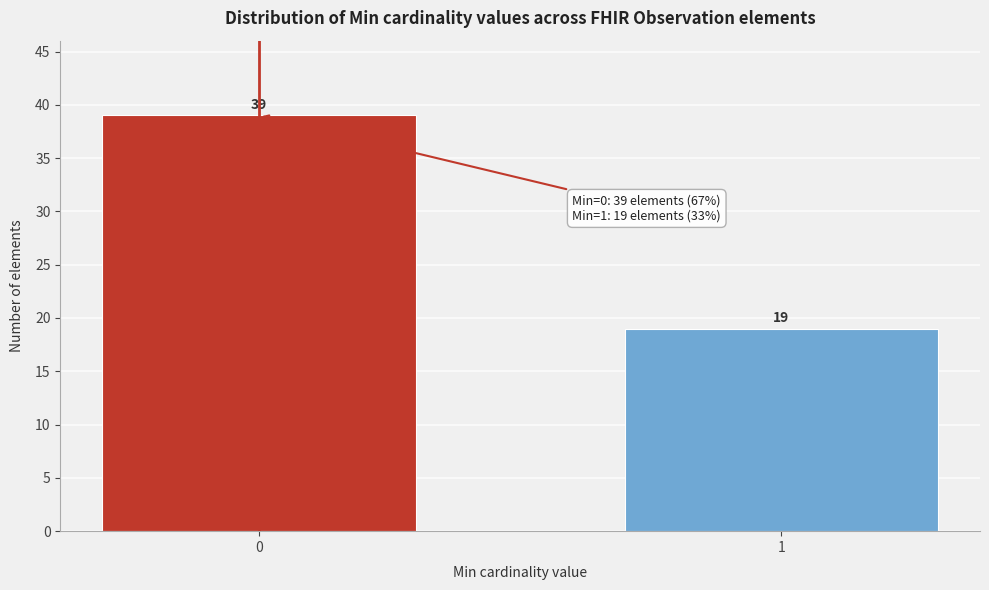

Reading left to right, list all the values displayed in this chart.

0=39	1=19